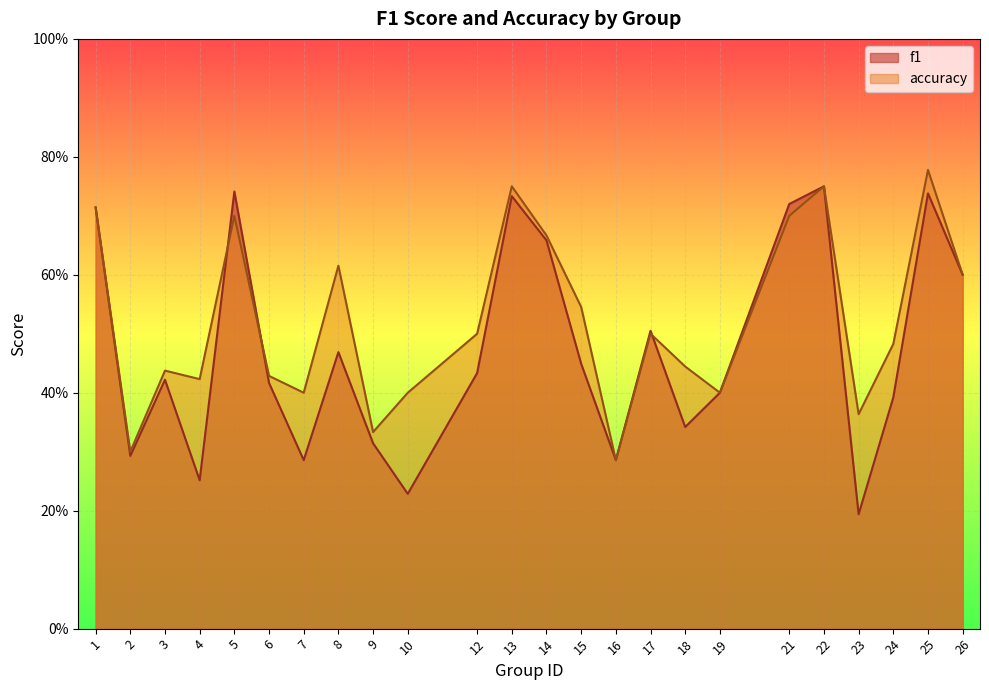

Is it true that f1 equals 0.1 at 4?

False